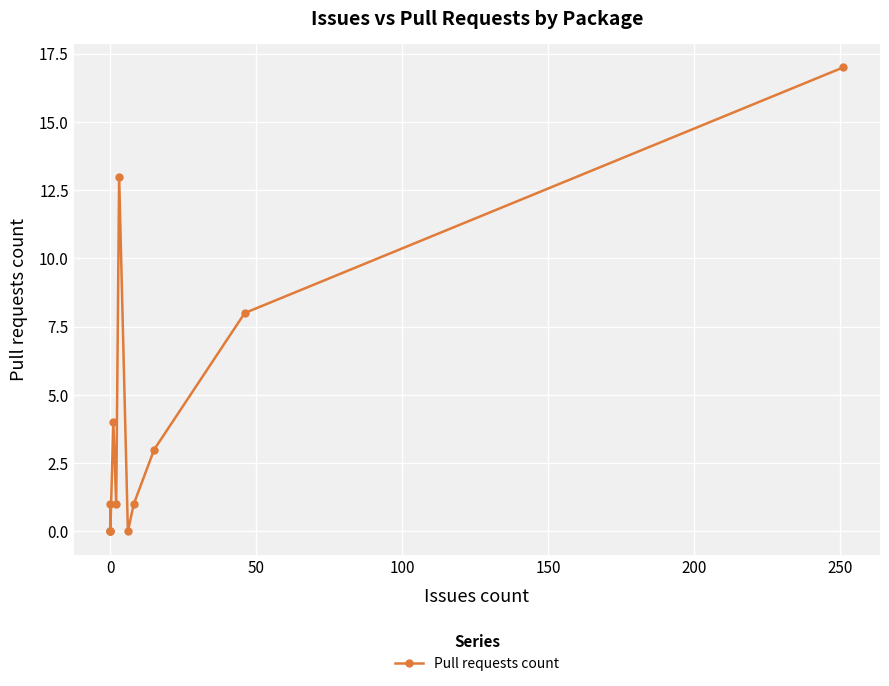

What is the difference between the values at 150 and 50?

4